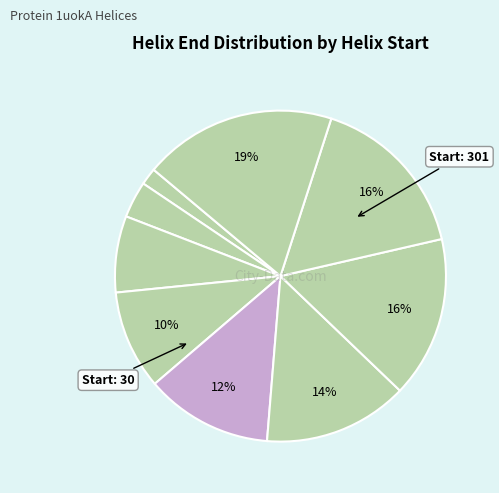

How many segments does this pie chart have?

9